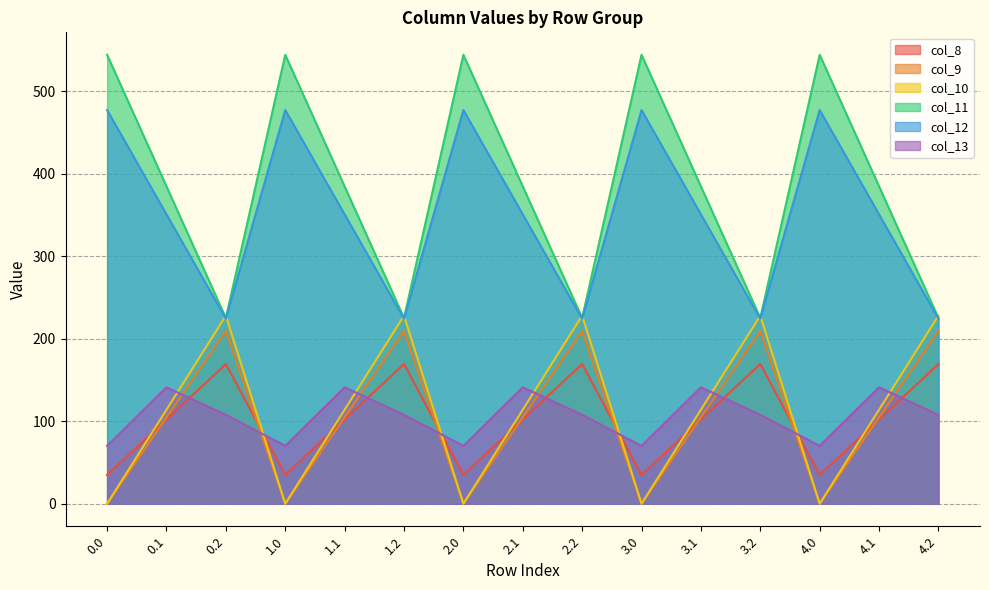

What is the spread (max minus min) of values at 1.2?

120.2